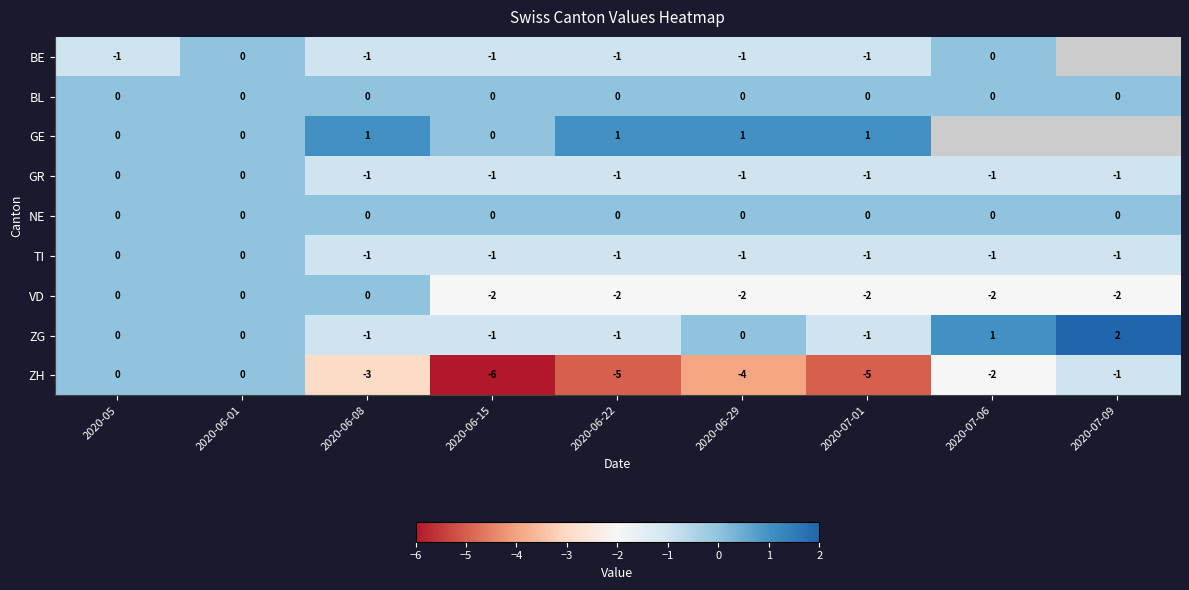

What is the total value across all series at 2020-06-08?

-6